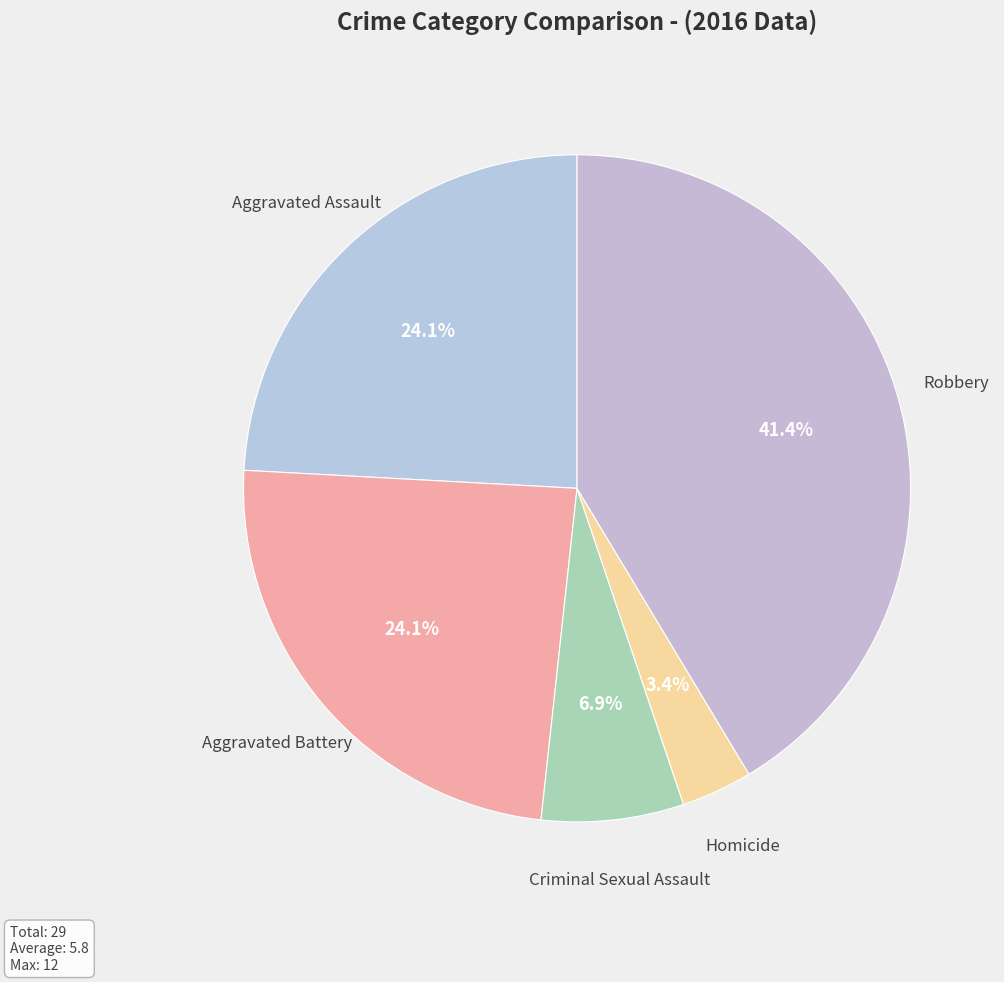

To the nearest percent, what is the combined percentage of Aggravated Assault and Criminal Sexual Assault?

31%